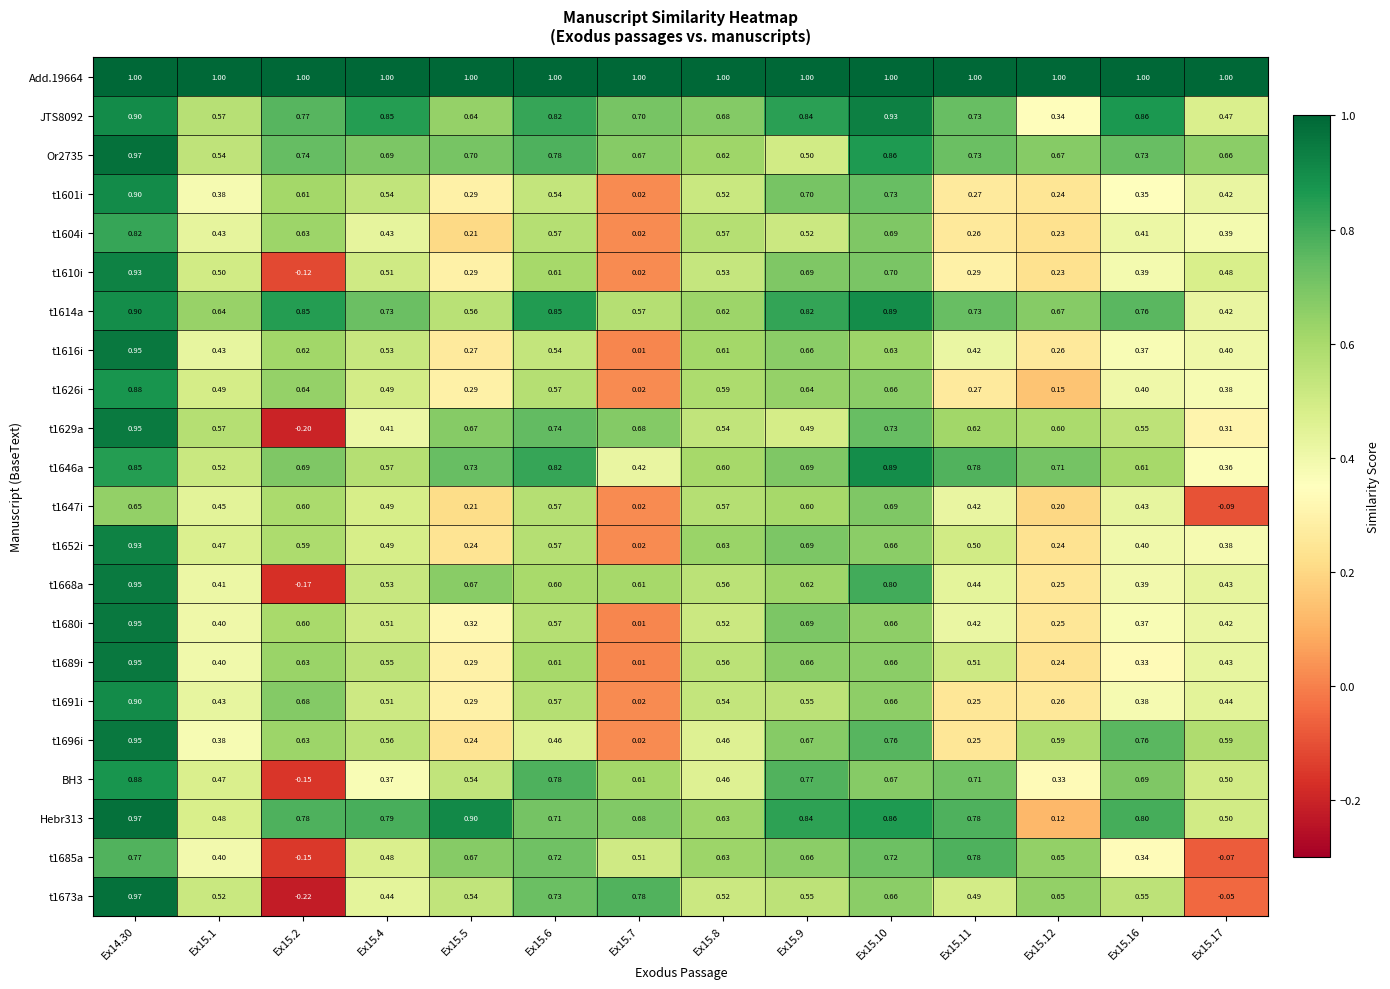

Is the value of t1601i at Ex15.11 greater than the value of t1689i at Ex15.4?

No